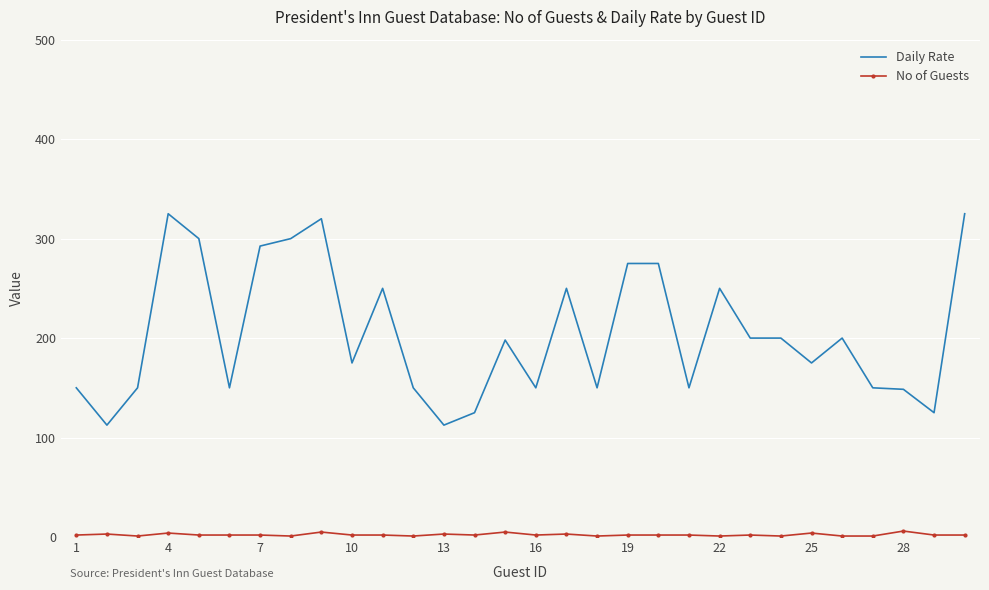

Which series has the largest total across all categories?

Daily Rate